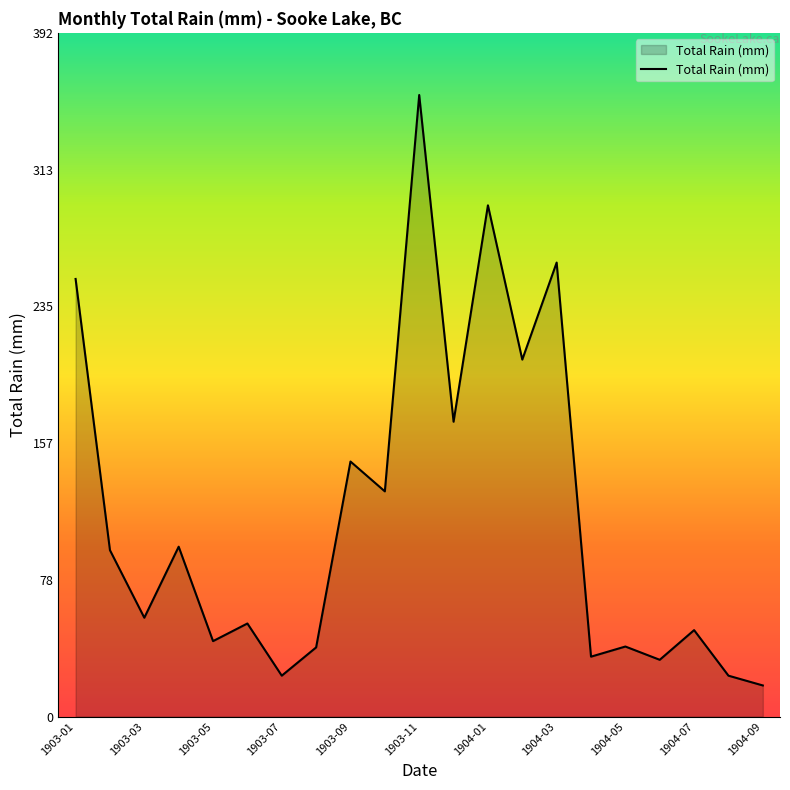

How many lines are shown in the chart?

1